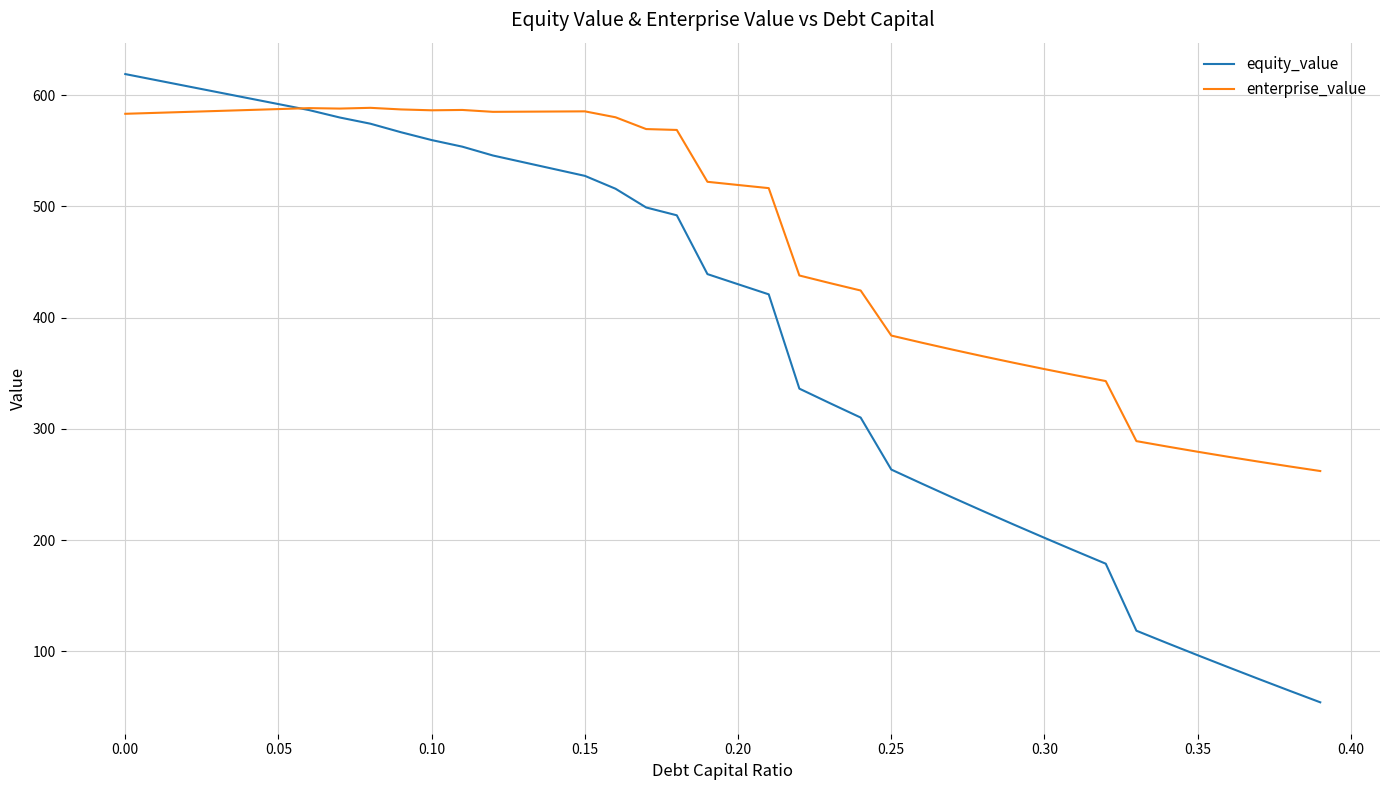

Which series has the largest range (max minus min)?

equity_value